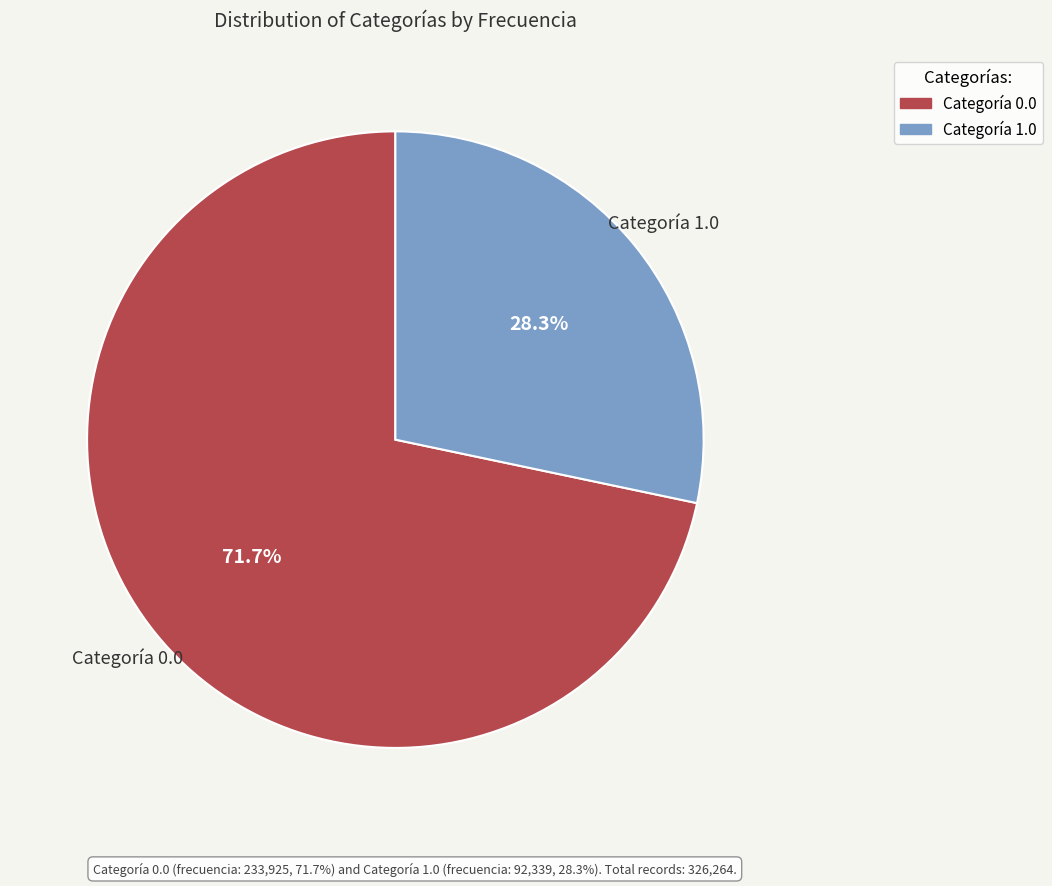

Is there any slice that represents more than half of the pie?

Yes